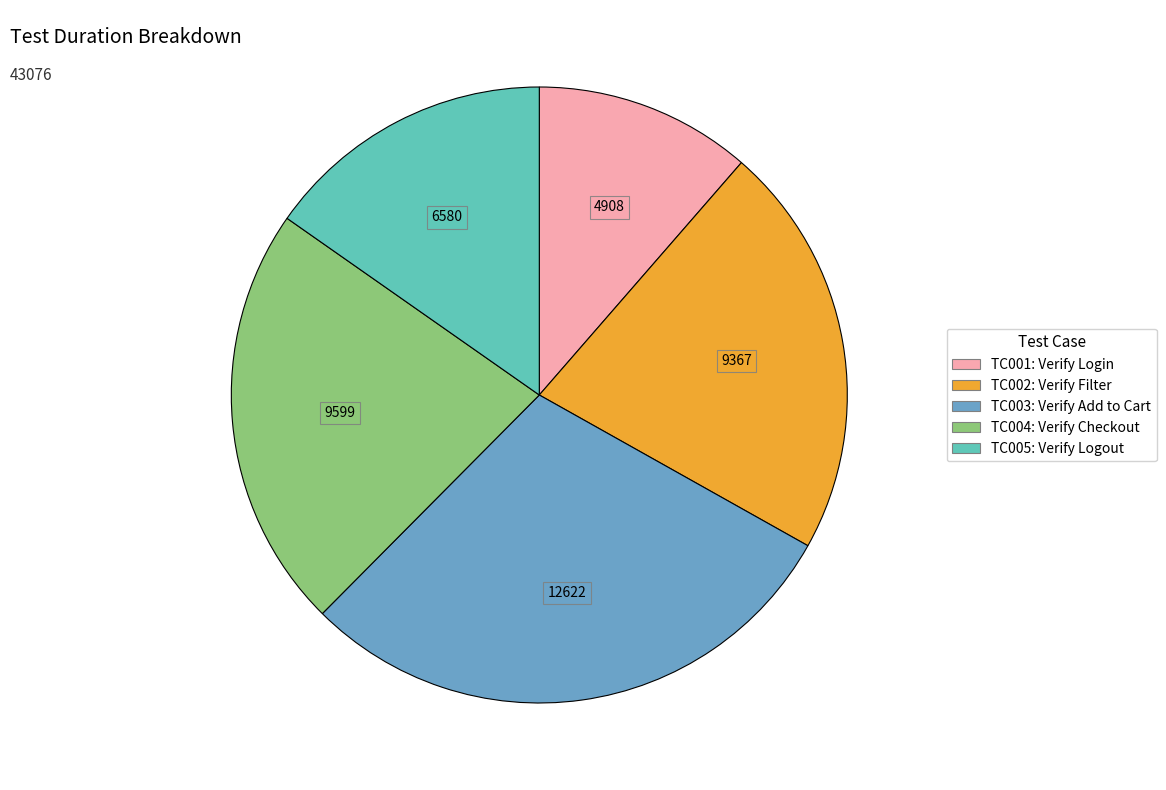

Is there a majority slice in this chart?

No